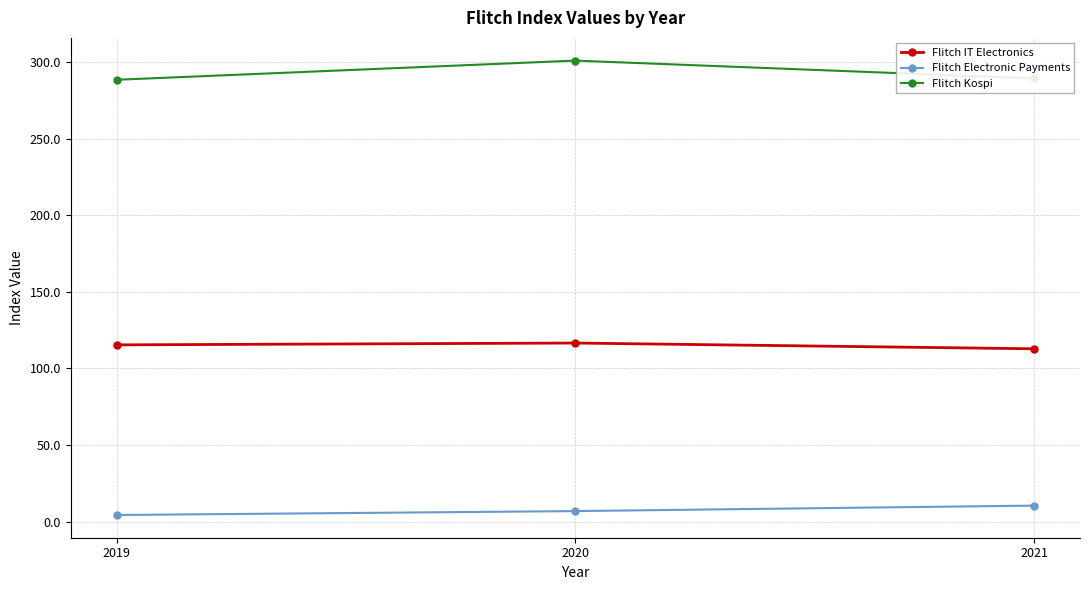

Is the value of Flitch Kospi at 2019 greater than the value of Flitch IT Electronics at 2020?

Yes